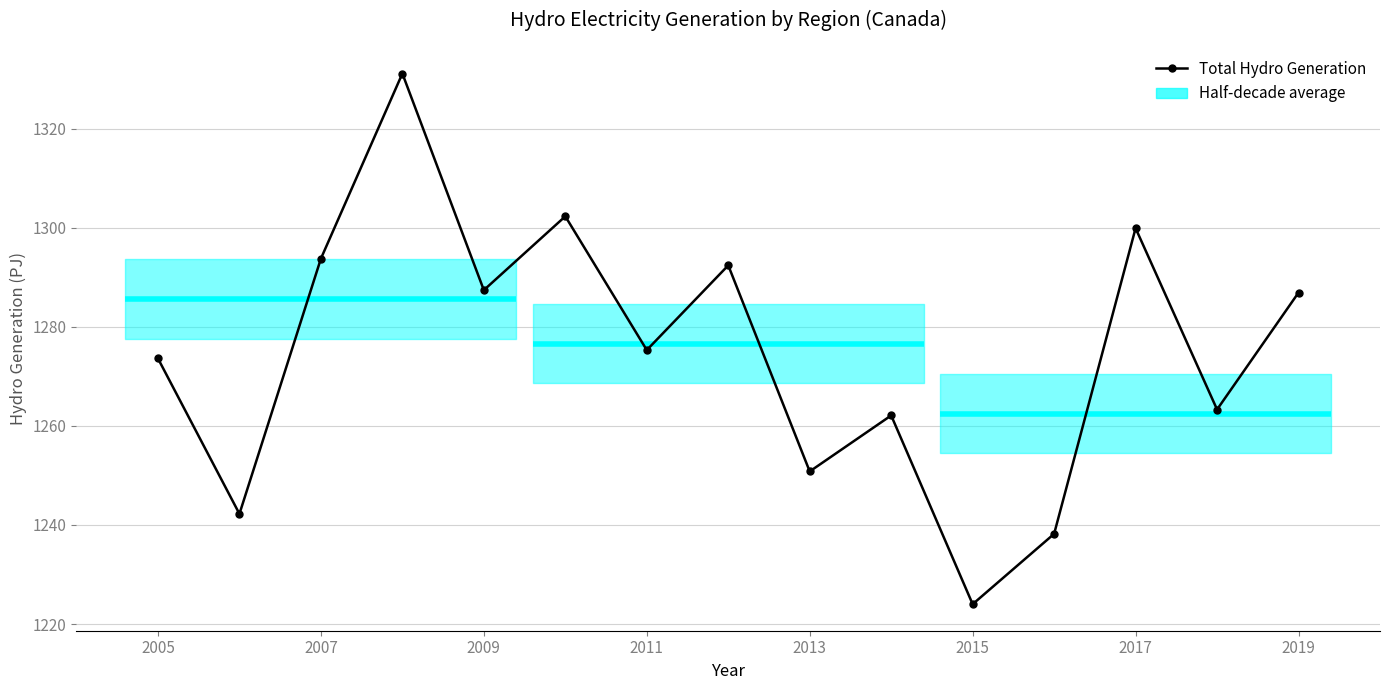

How many points are higher than both their immediate neighbors (excluding endpoints)?

5